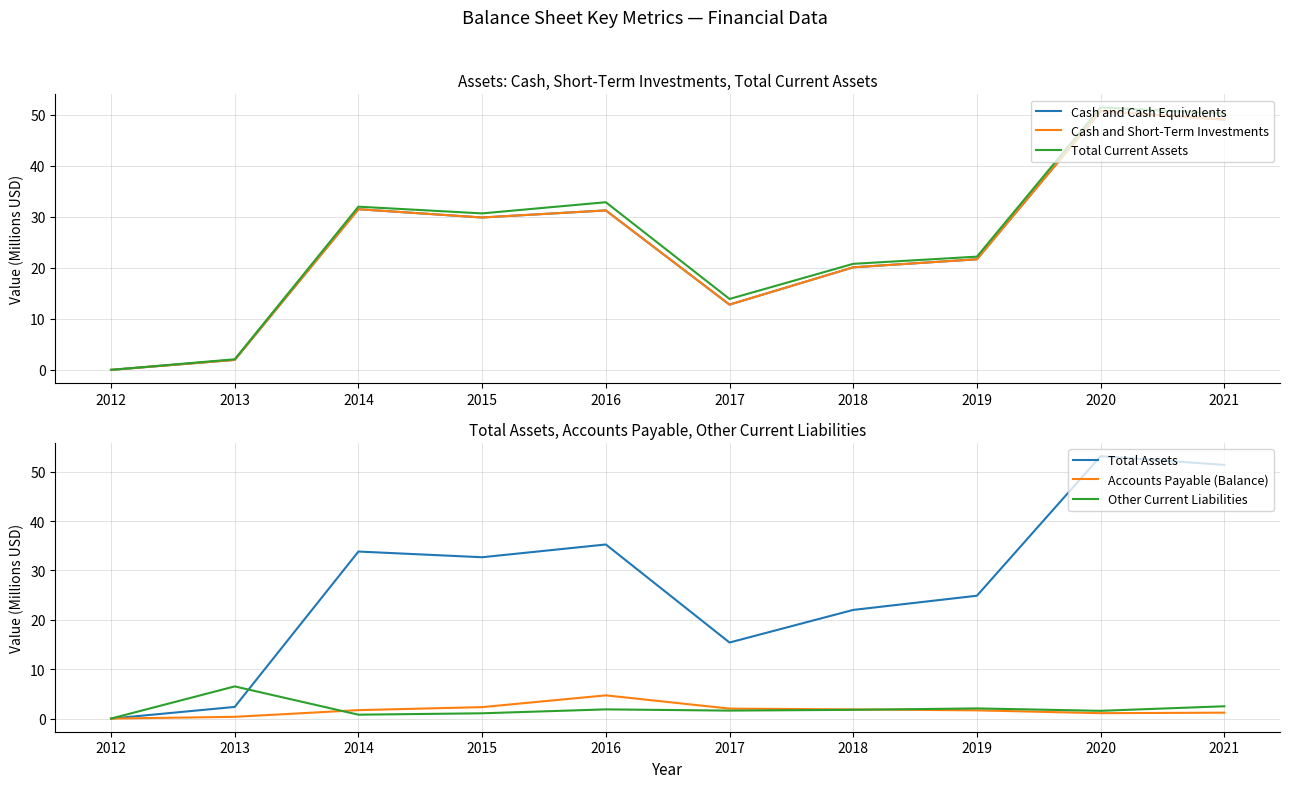

How many interior local valleys does the Total Current Assets series have?

2